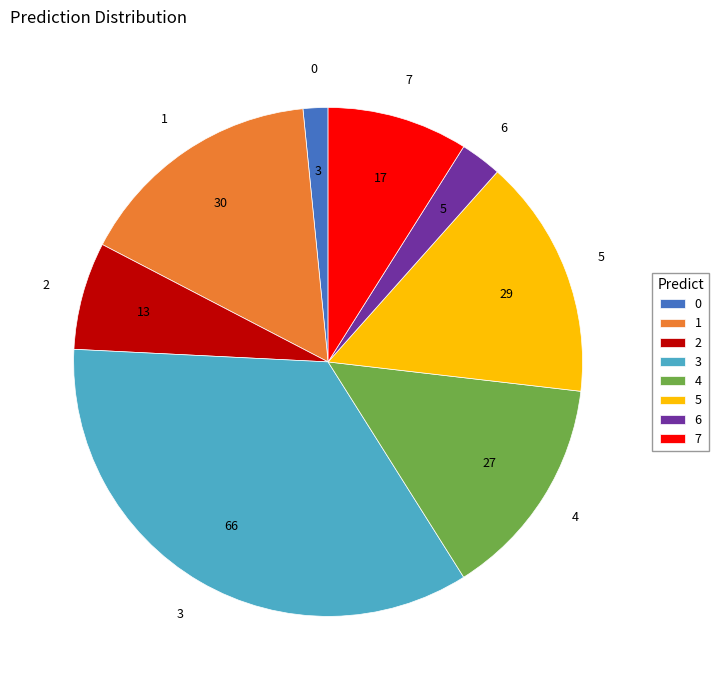

Which category has the smallest portion of the pie?

0